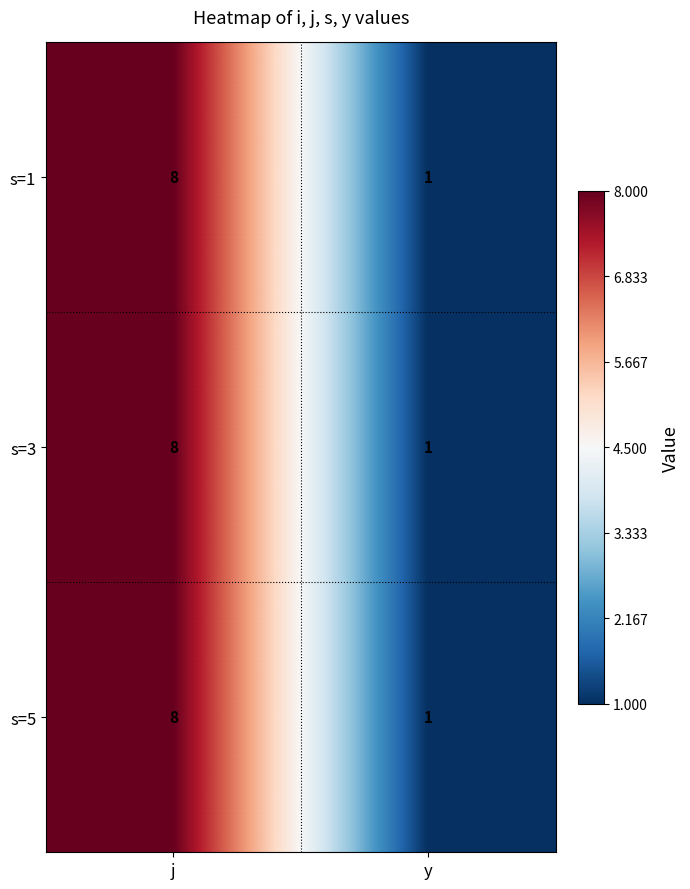

Reading left to right, what are all the values shown in this chart?

s=1: 8	1
s=3: 8	1
s=5: 8	1